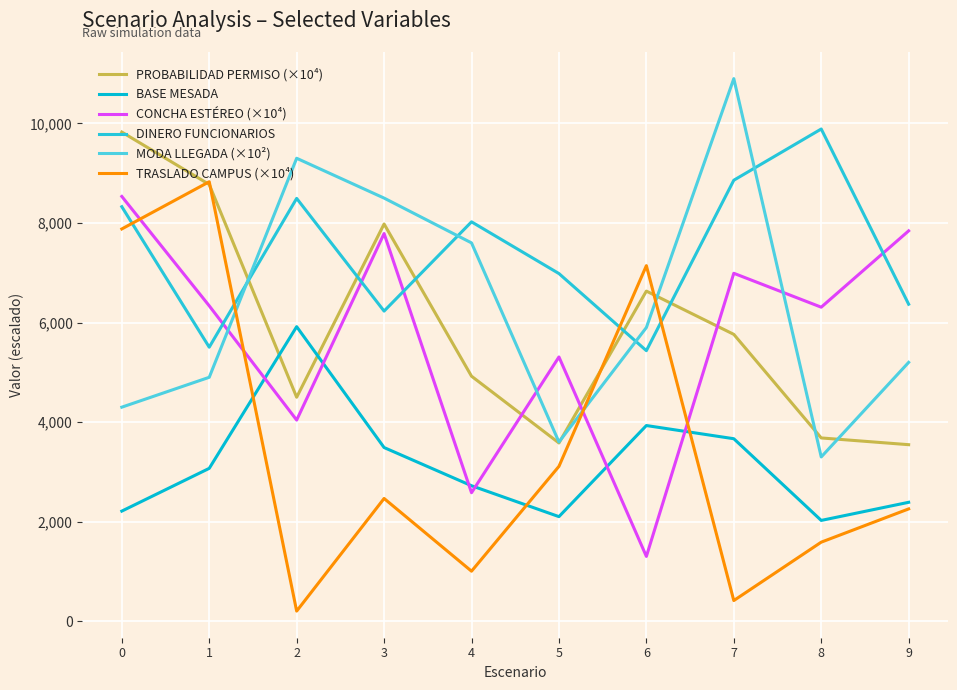

True or false: MODA LLEGADA (×10²) has more than 1 points higher than both neighbors.

True